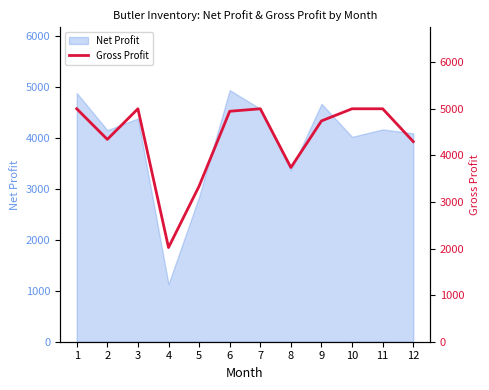

Which category has the lowest value across all series?

4